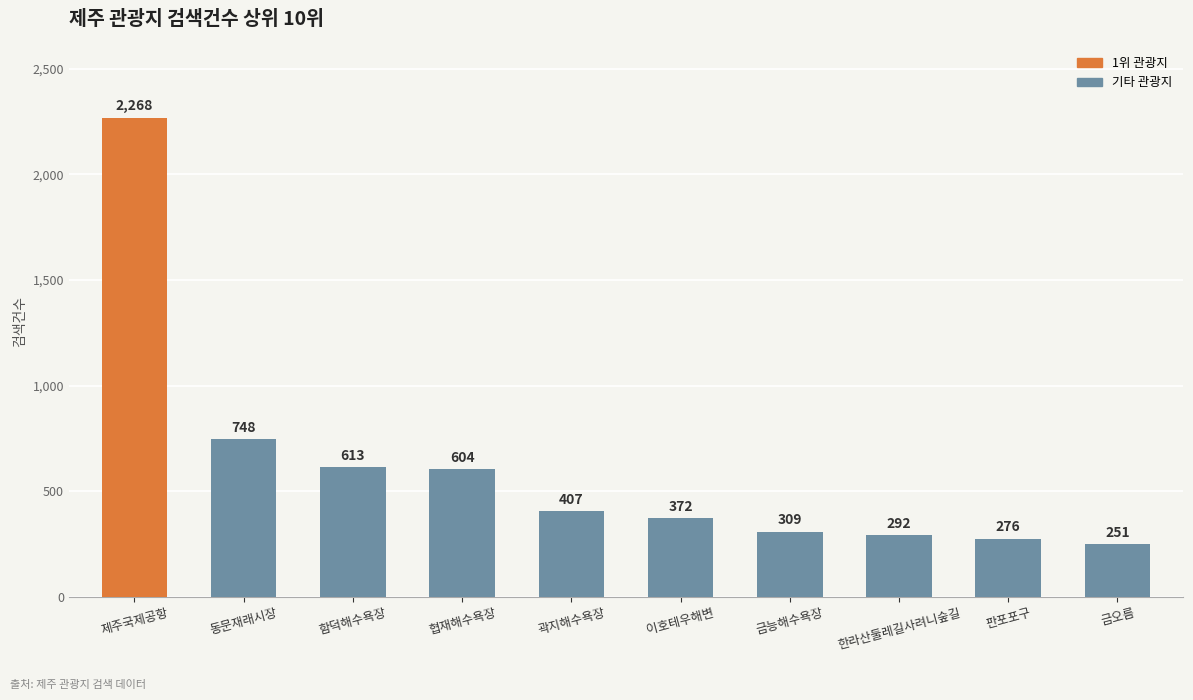

List the labels in order of value, largest first.

제주국제공항, 동문재래시장, 함덕해수욕장, 협재해수욕장, 곽지해수욕장, 이호테우해변, 금능해수욕장, 한라산둘레길사려니숲길, 판포포구, 금오름